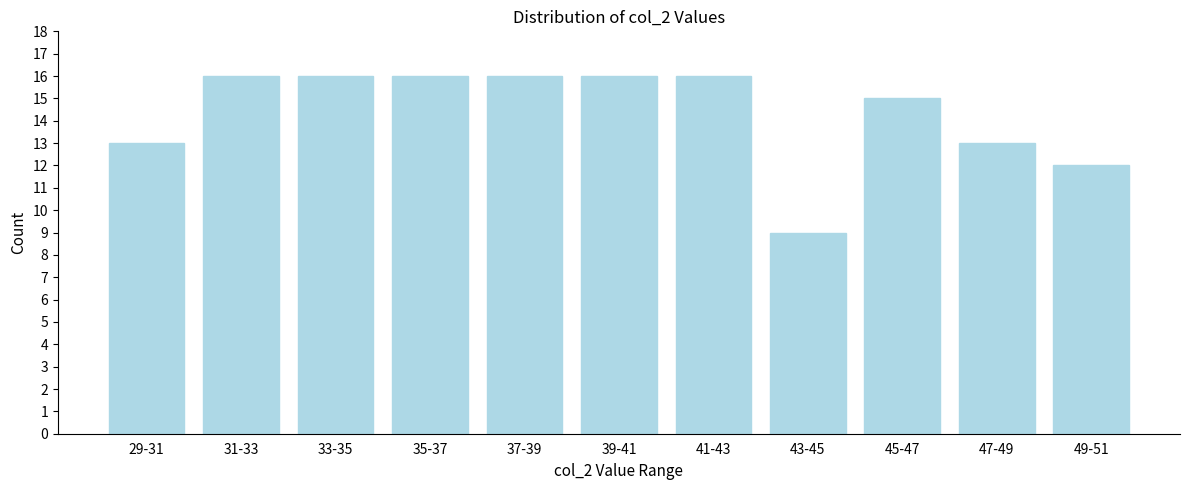

Reading right to left, what are all the values shown in this chart?

12	13	15	9	16	16	16	16	16	16	13